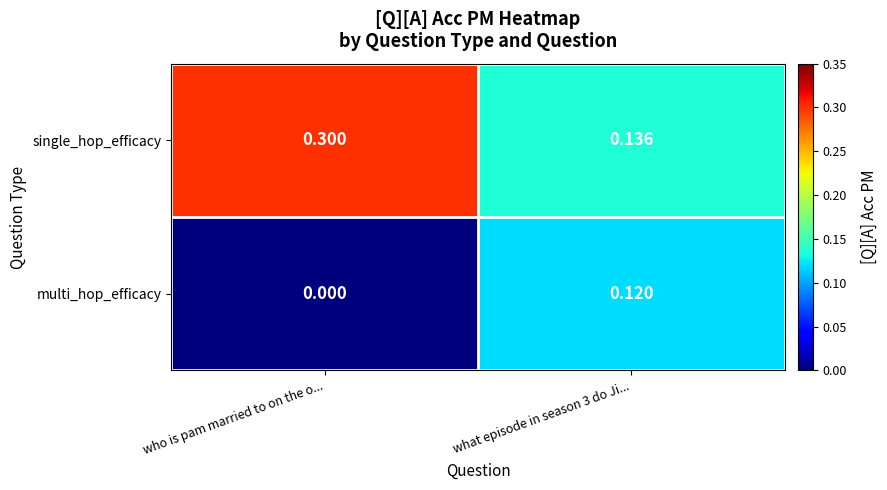

What is the total value across all series at what episode in season 3 do Ji...?

0.3